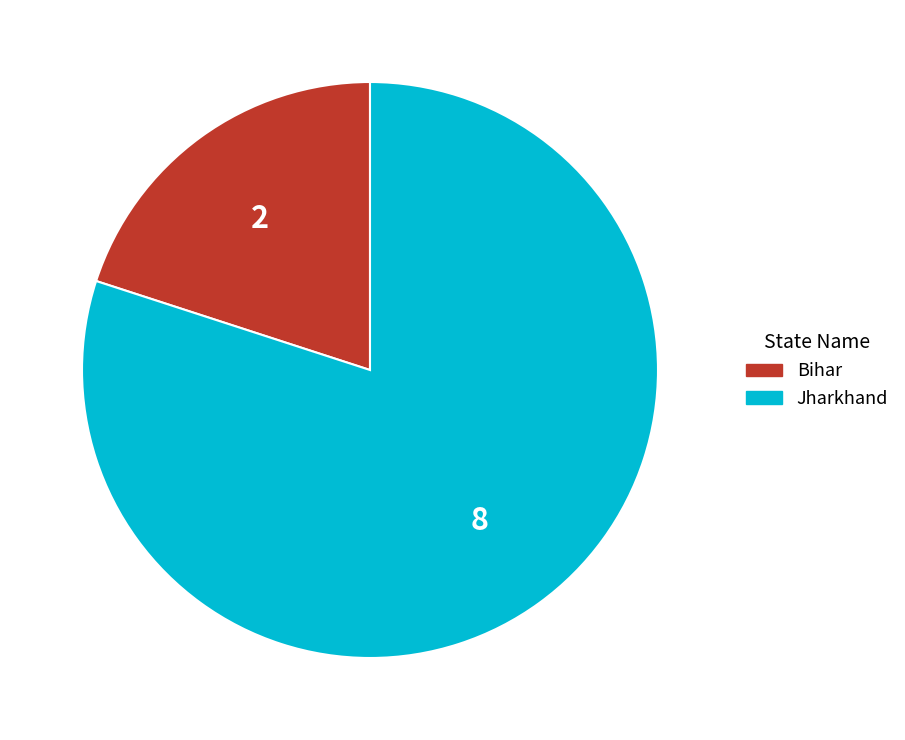

Which has a higher value, Bihar or Jharkhand?

Jharkhand